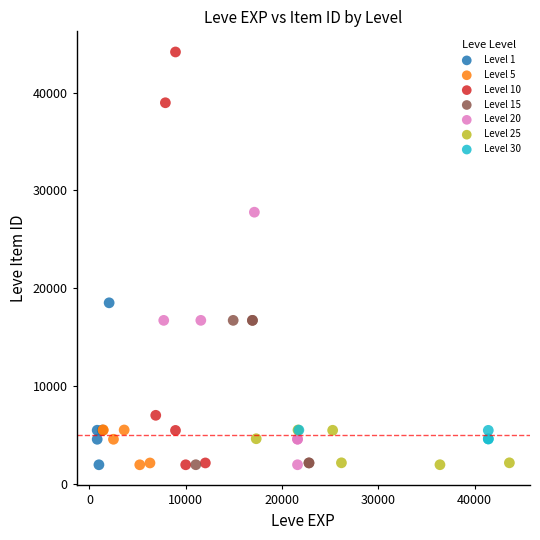

What are all the series names shown in the legend?

Level 1, Level 5, Level 10, Level 15, Level 20, Level 25, Level 30